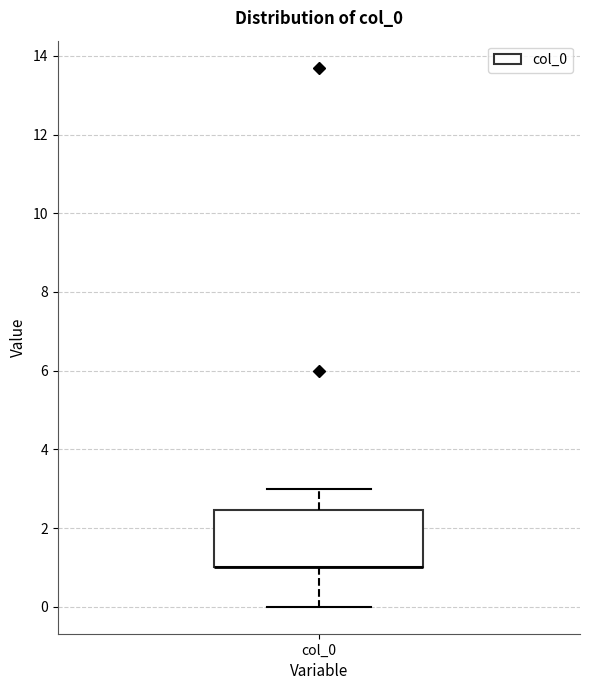

Where is the lower edge of the box for col_0 on the y-axis? The values are not printed on the chart, so give them approximately, as read against the axis.

1.0